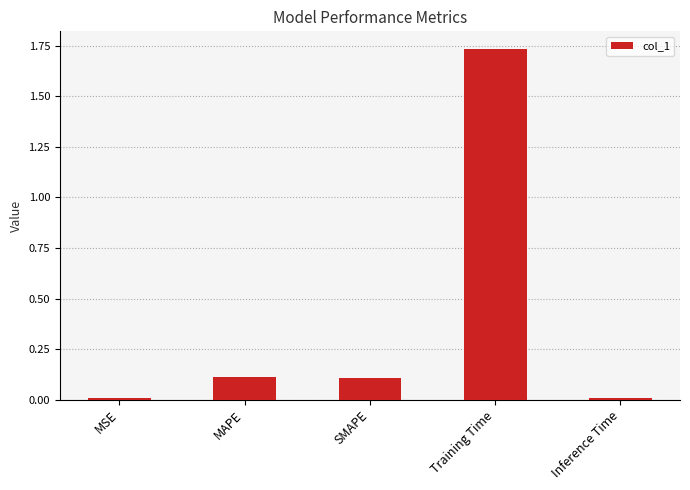

What is the value of the 2nd bar from the left?

0.1